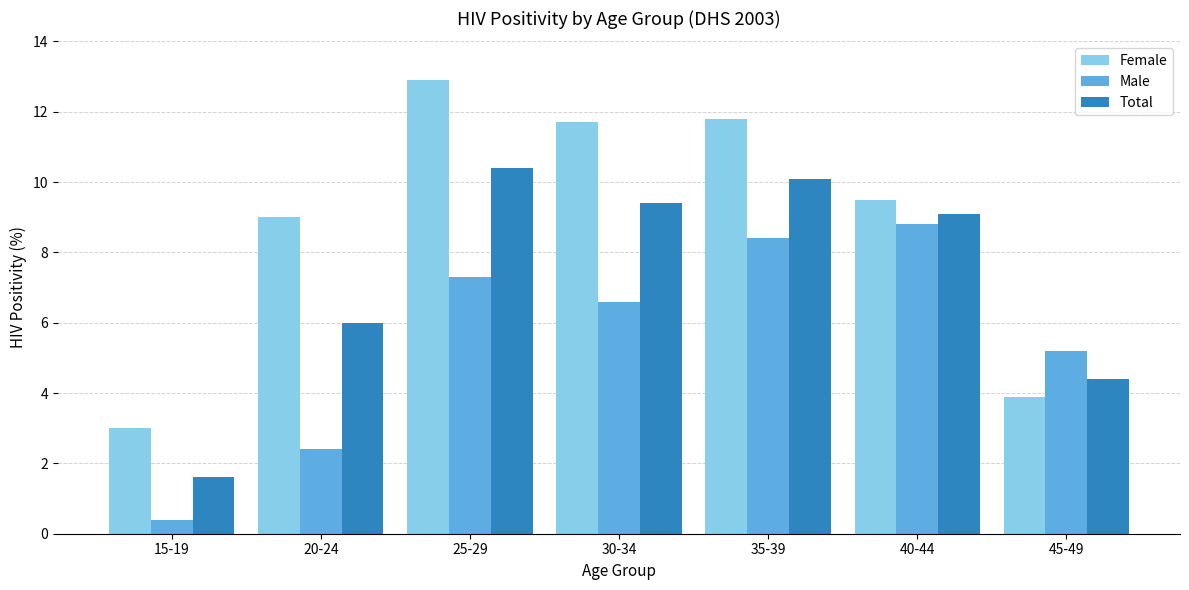

Between 20-24 and 30-34, which series saw the biggest shift?

Male